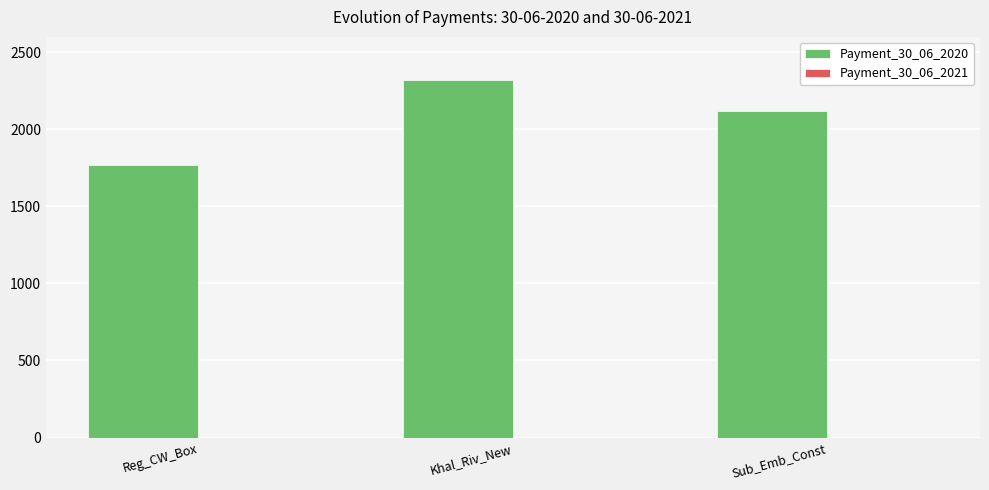

The chart shows a value of 2117.1 at Sub_Emb_Const. True or false?

True